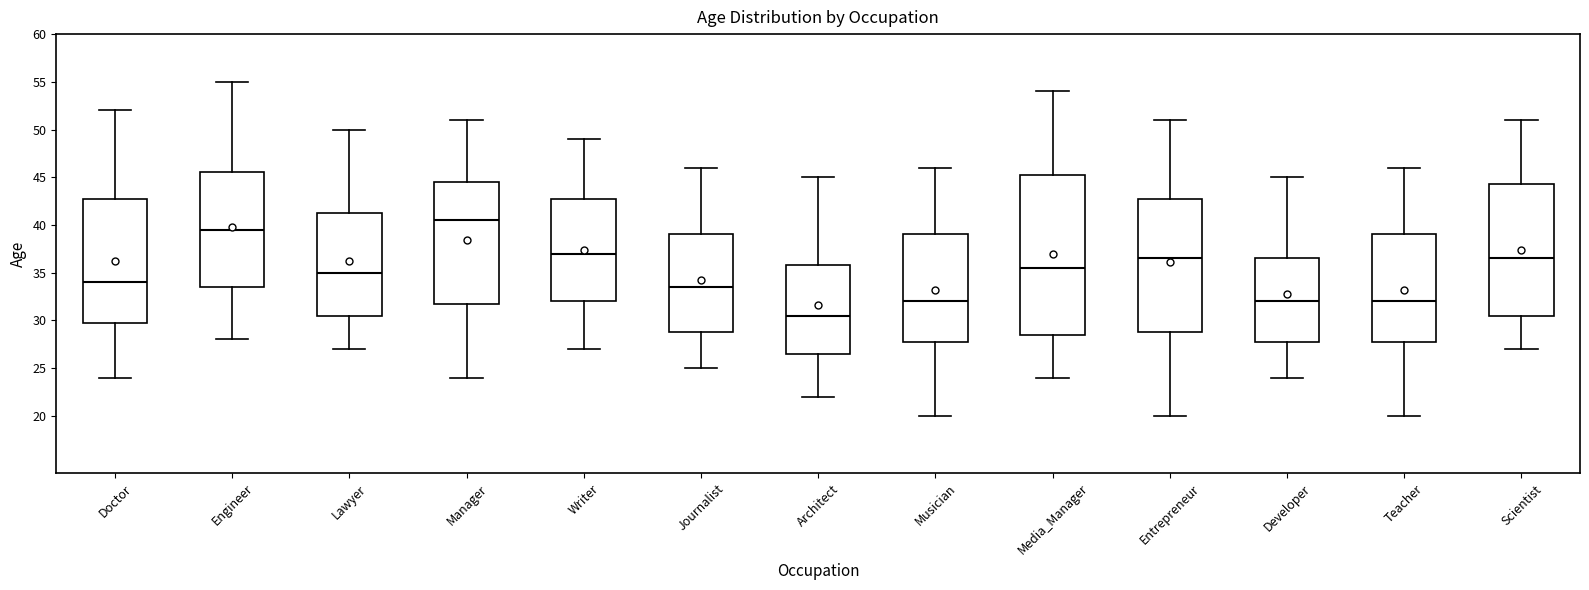

Which box's median line is the lowest?

Architect